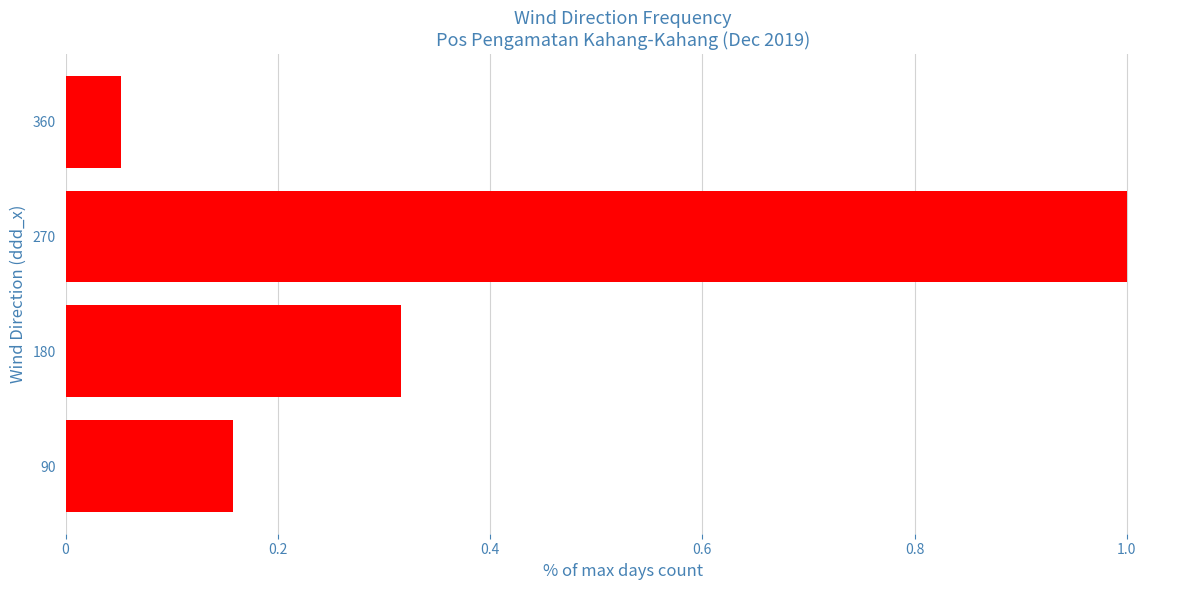

What is the difference between the values at 90 and 270?

0.8